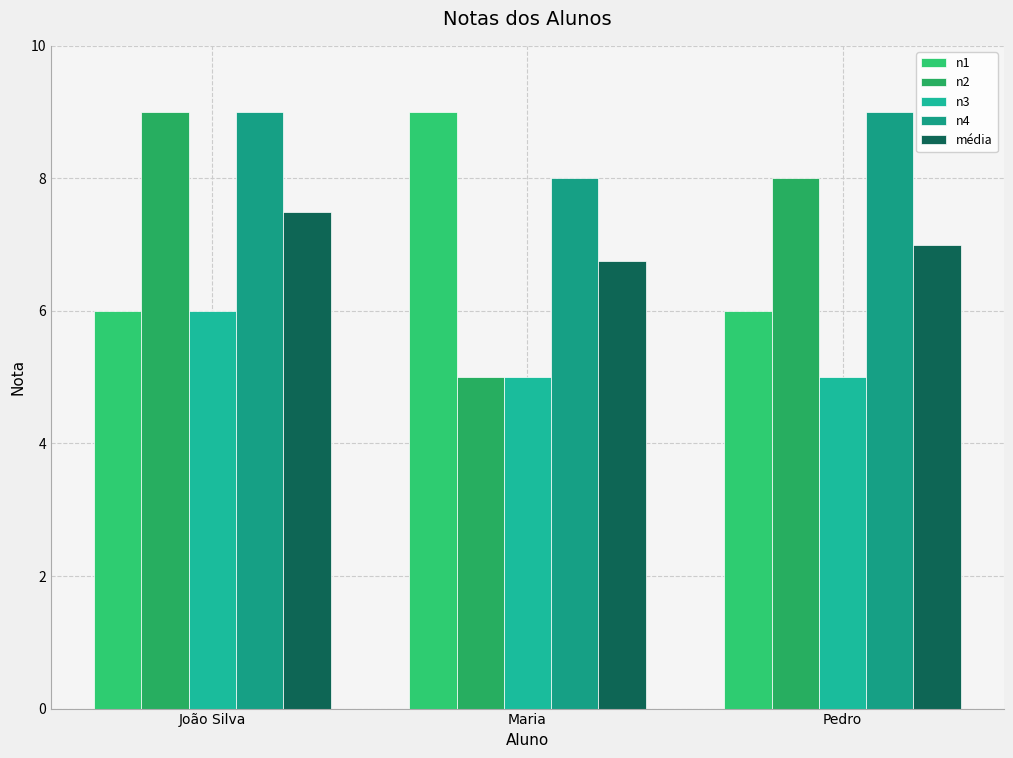

Which series has the largest range (max minus min)?

n2